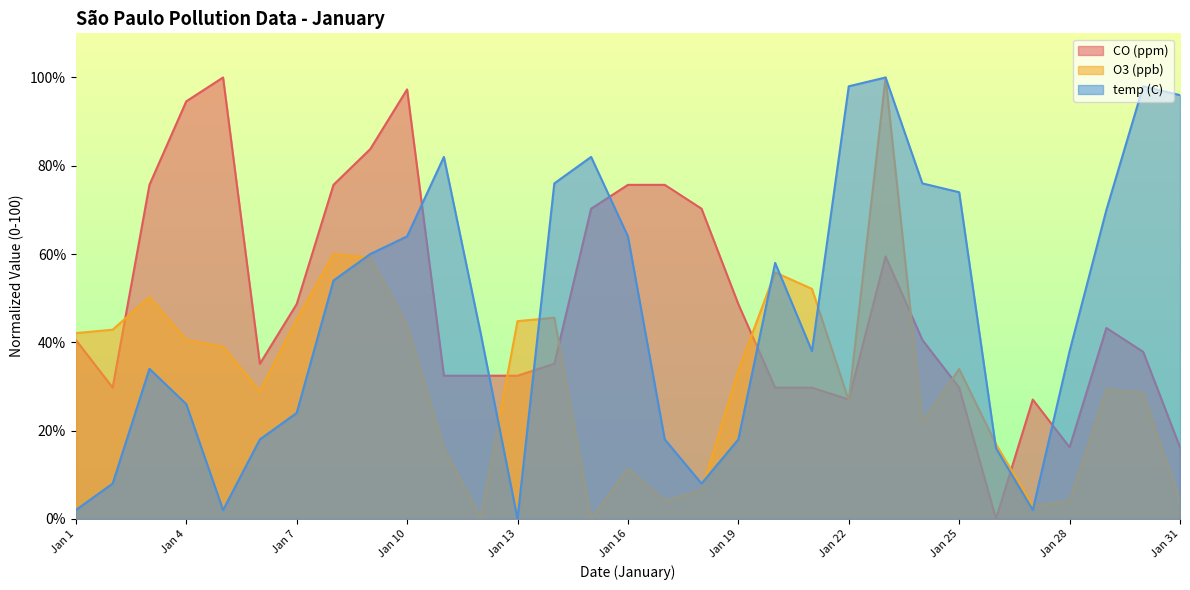

The O3 (ppb) series shows 0.0 at Jan 15. True or false?

True